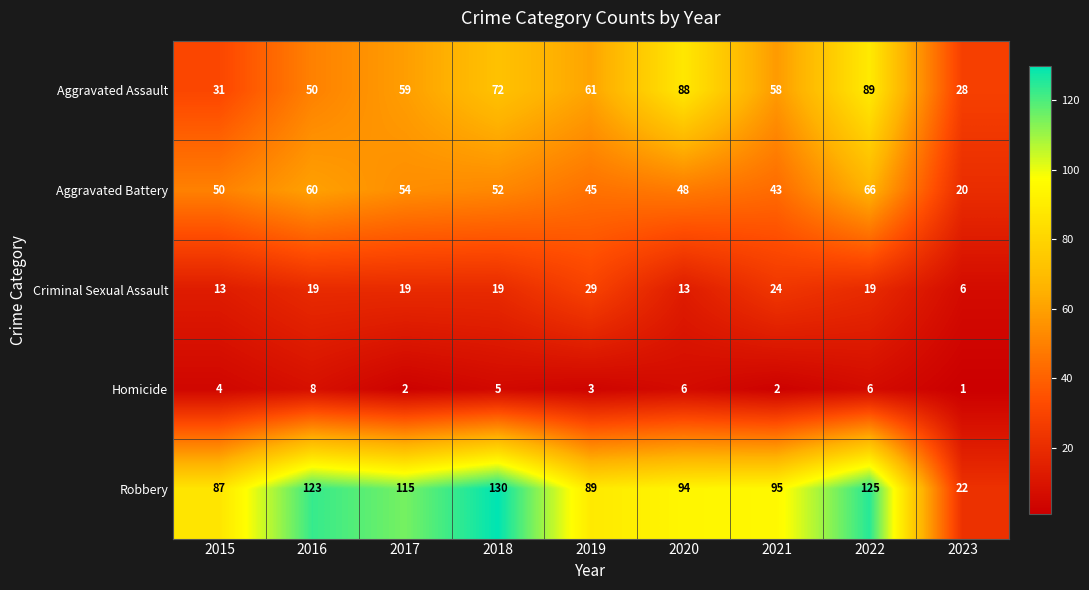

At which category is the sum across all series the highest?

2022